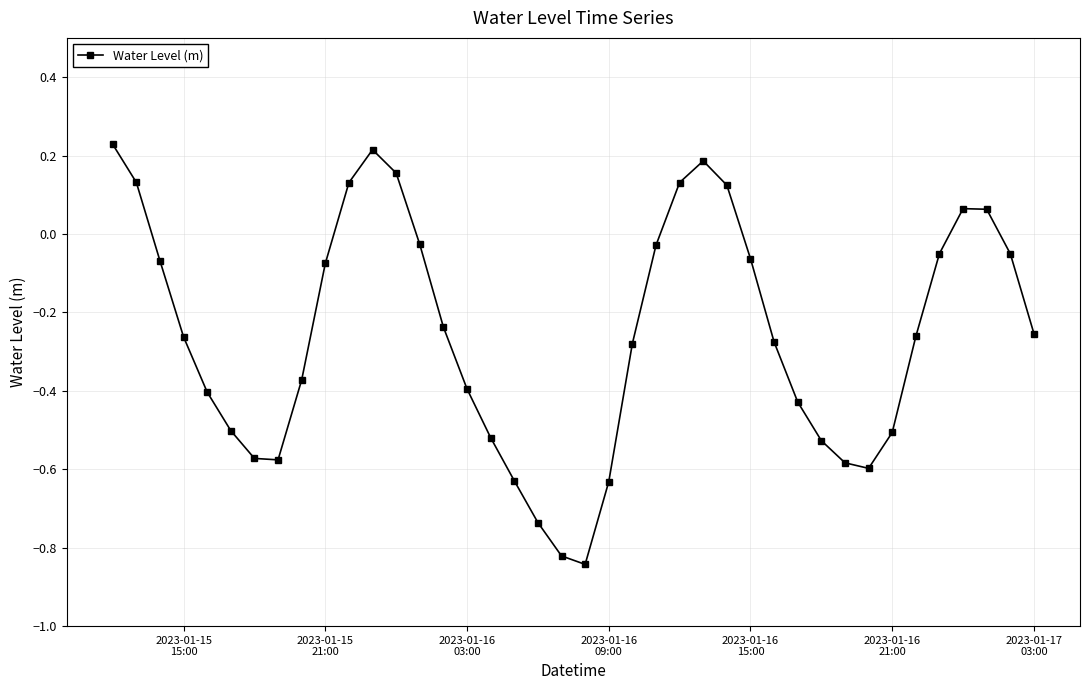

How many points are lower than both their immediate neighbors (excluding endpoints)?

3